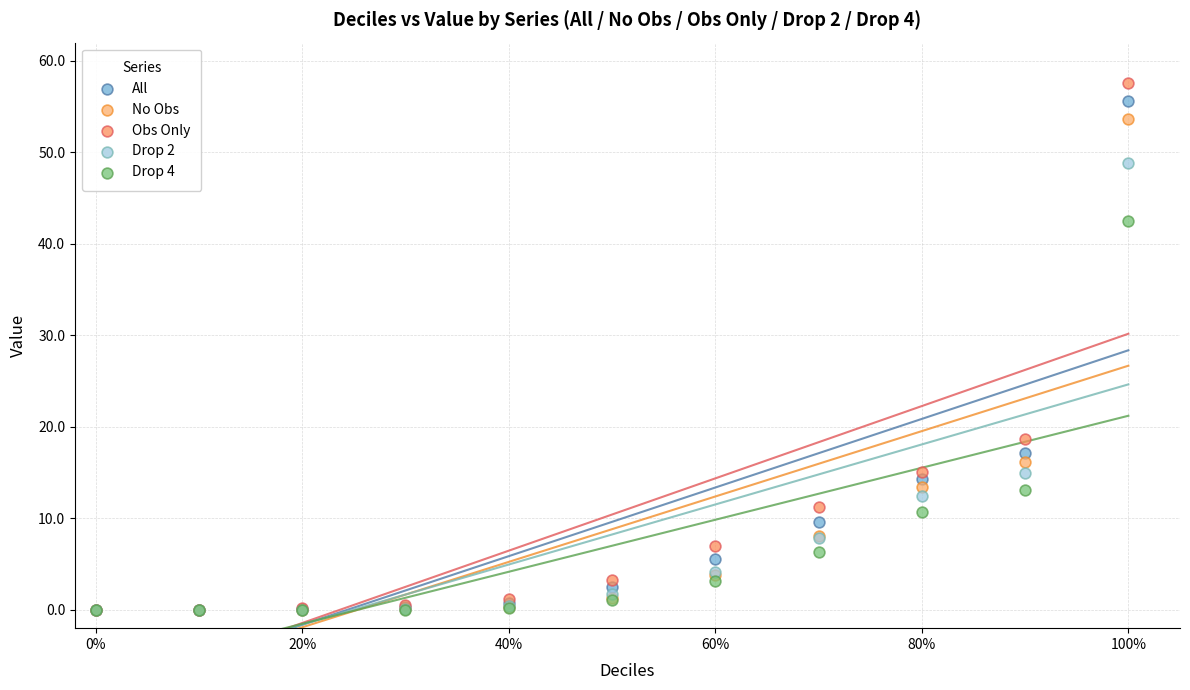

Which series has the widest spread of Y values?

Obs Only